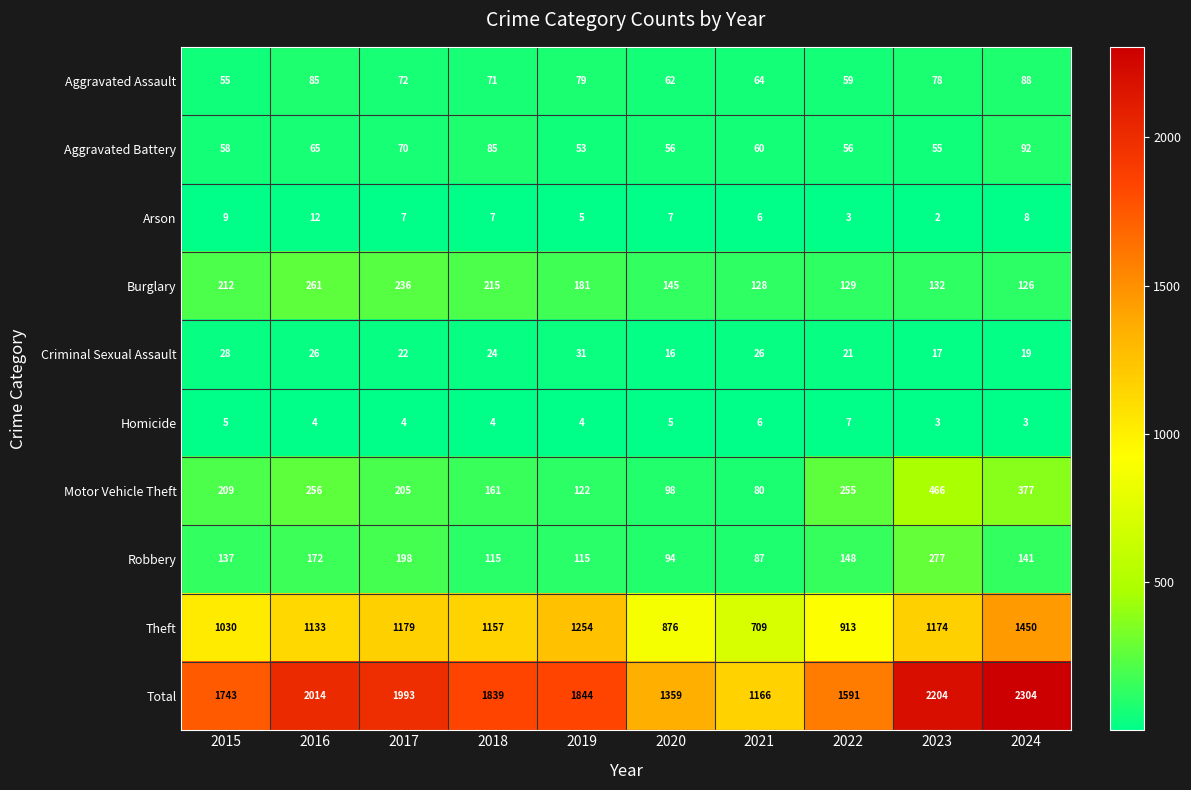

True or false: Robbery has a value of 210 at 2024.

False